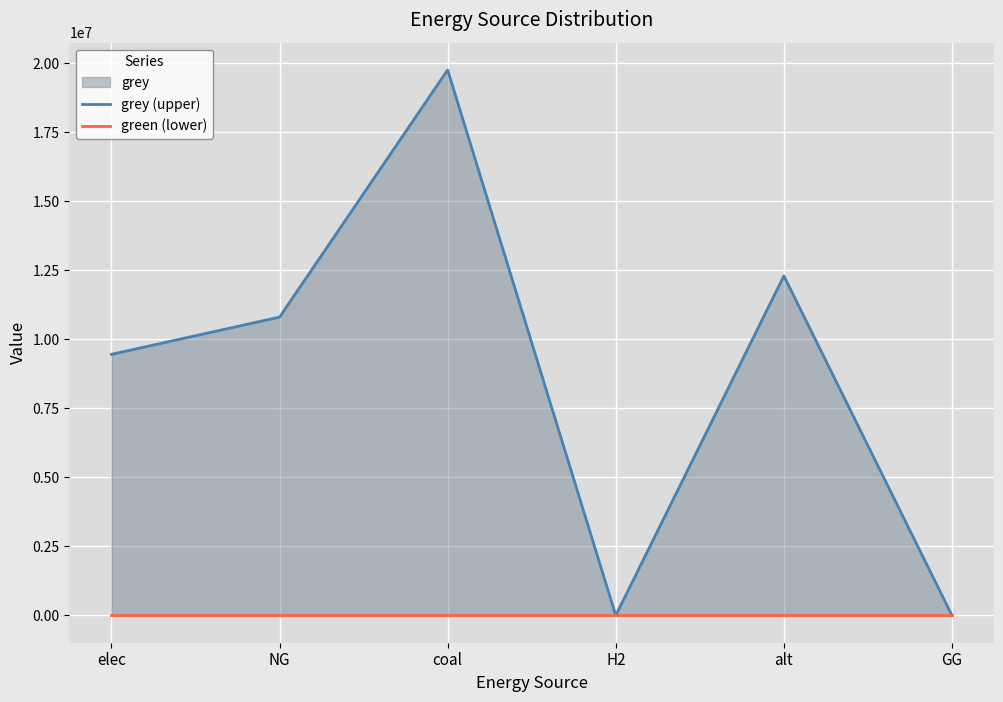

Which category has the lowest value in the green (lower) series?

elec